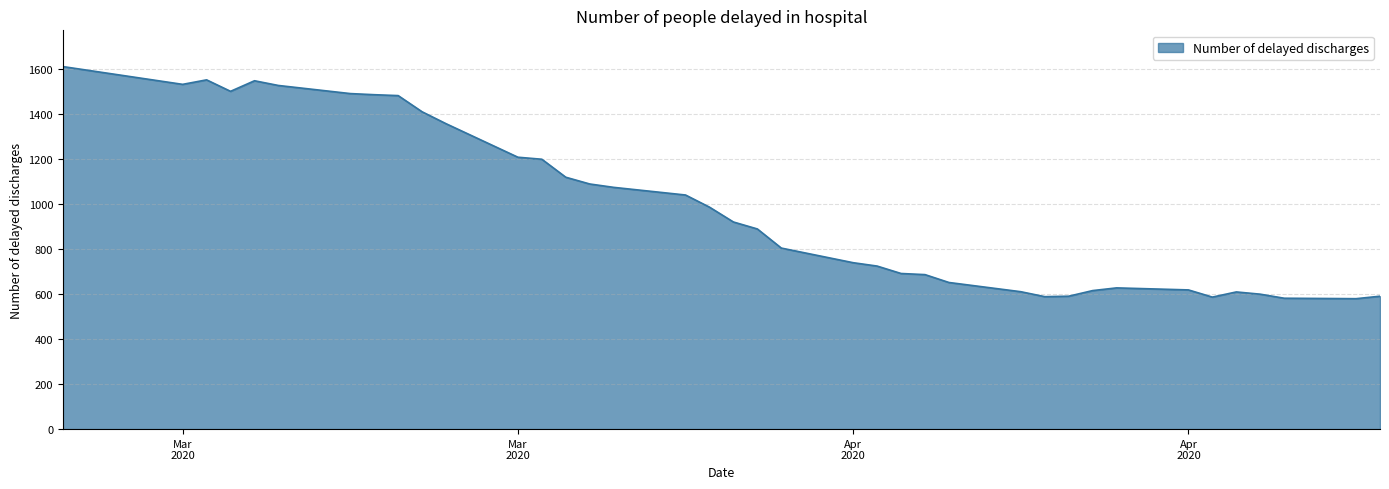

What is the greatest value displayed?

1612